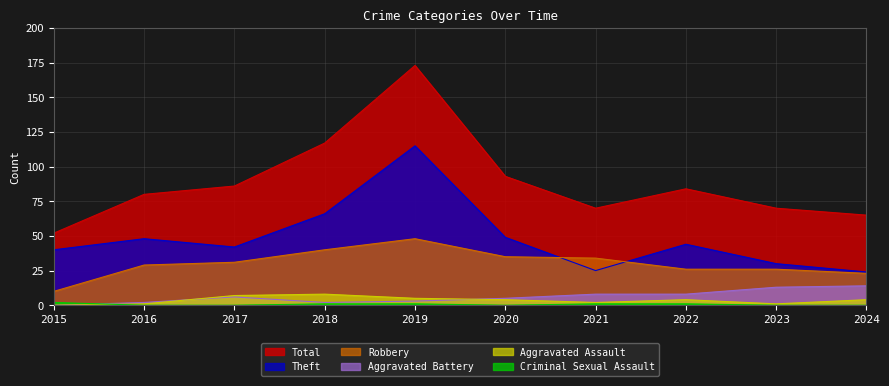

List the labels in order of Aggravated Battery value, largest first.

2024, 2023, 2021, 2022, 2017, 2020, 2019, 2016, 2018, 2015